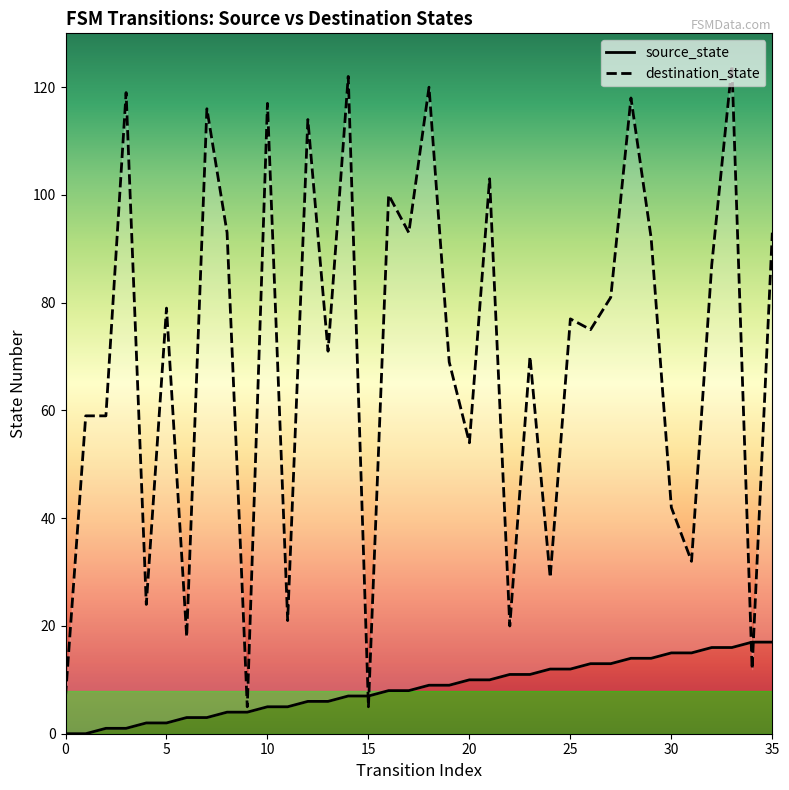

What is the label of the 10th point from the left?

9